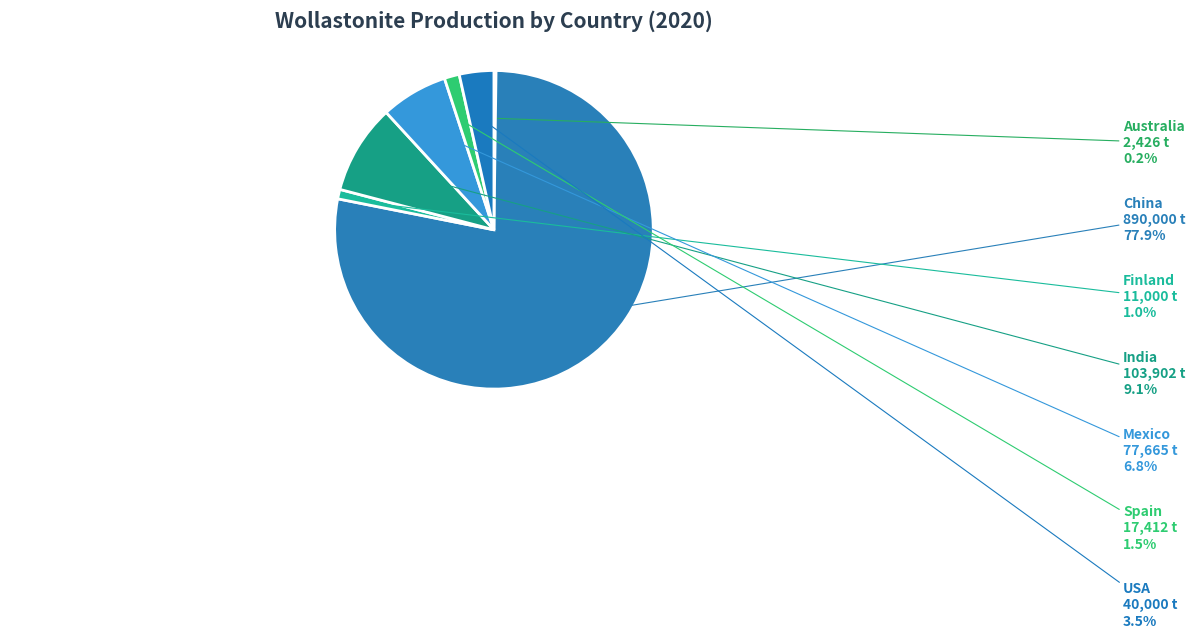

Rank the categories by value from highest to lowest.

China, India, Mexico, USA, Spain, Finland, Australia